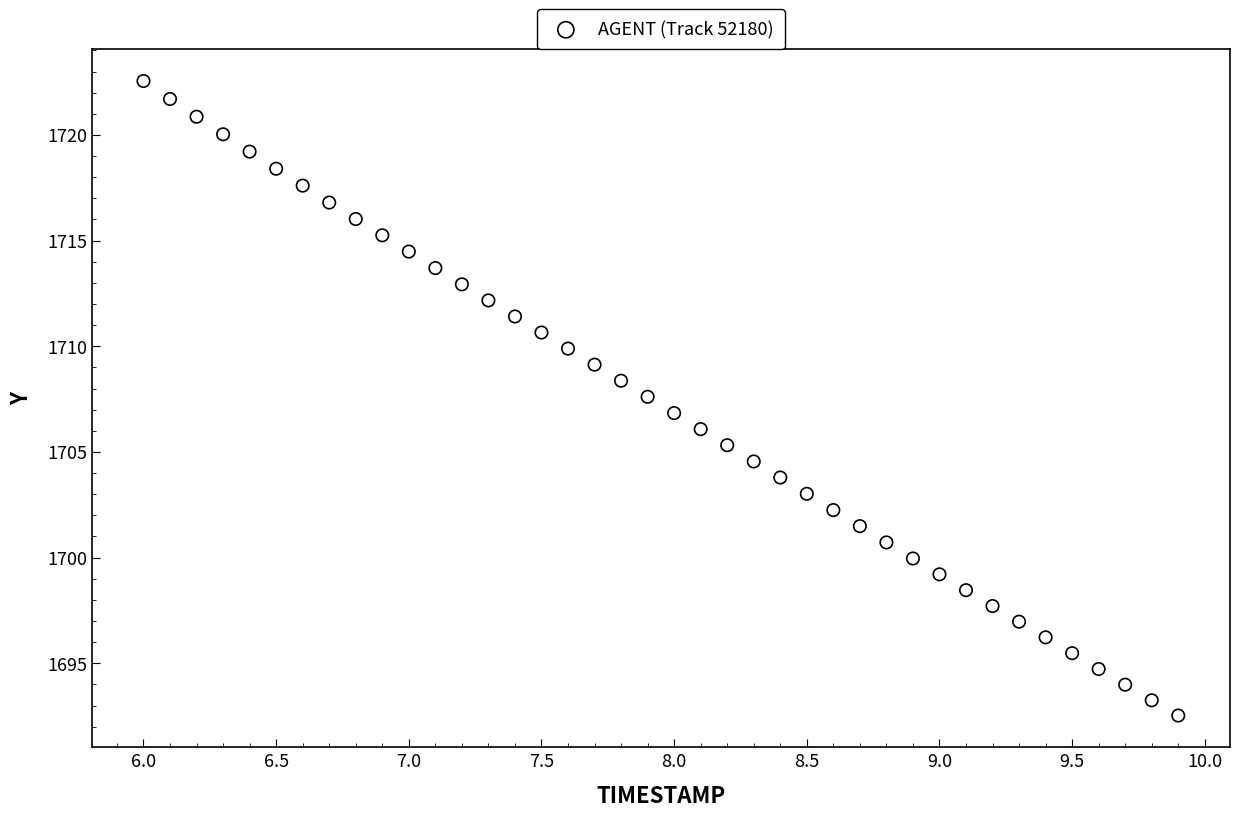

What is the range of X values (max minus min)?

3.9